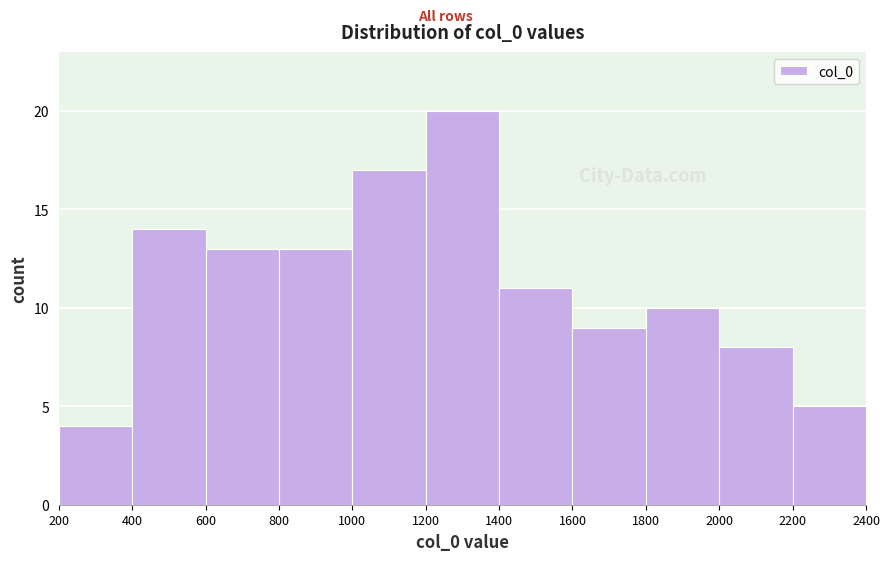

What is the height of the bar covering 1200 to 1400 on the x-axis? The values are not printed on the chart, so give them approximately, as read against the axis.

20